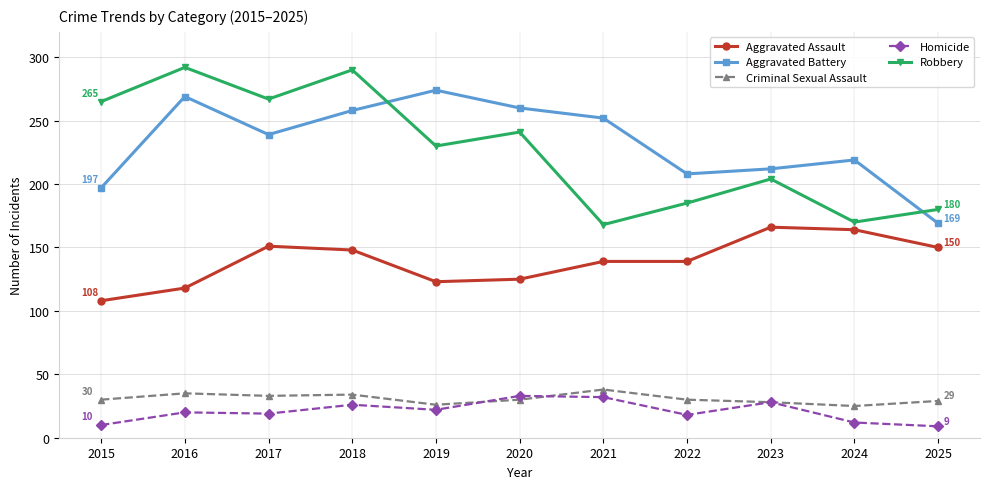

True or false: Aggravated Battery and Robbery cross at least once.

True